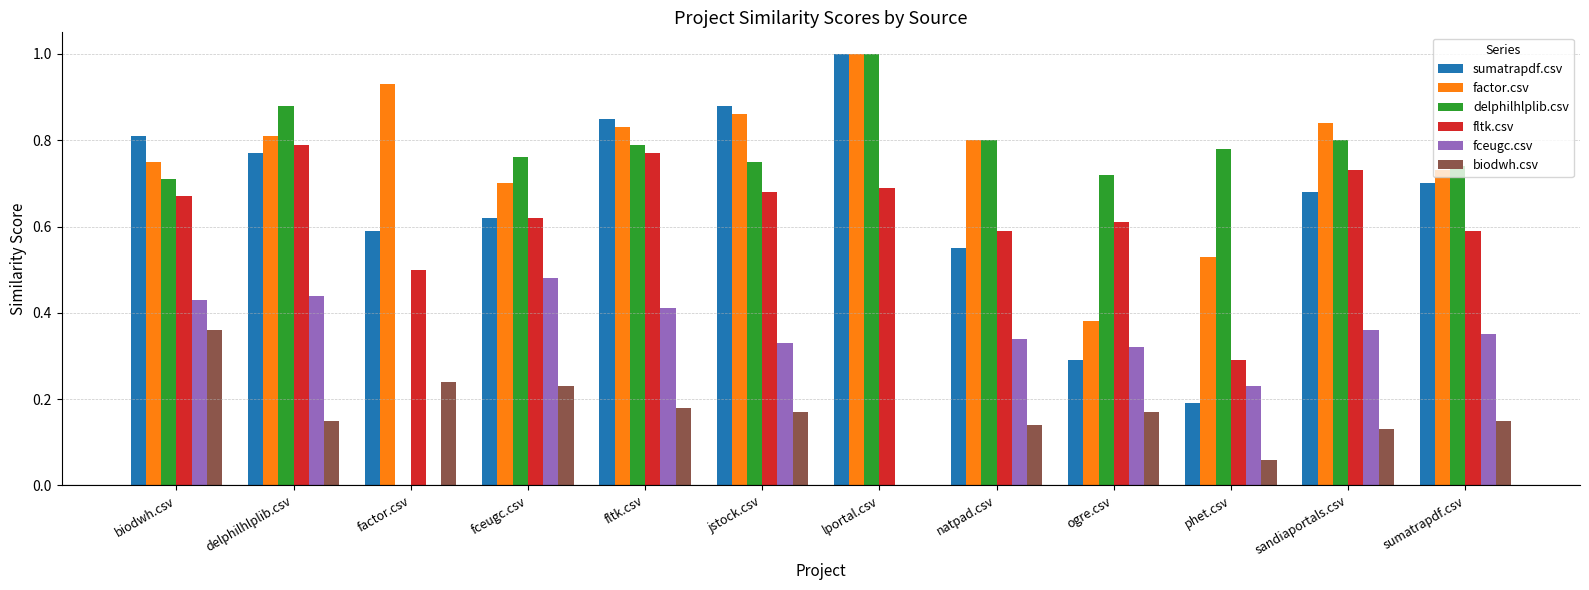

Between factor.csv and fltk.csv, which series saw the biggest shift?

delphilhlplib.csv